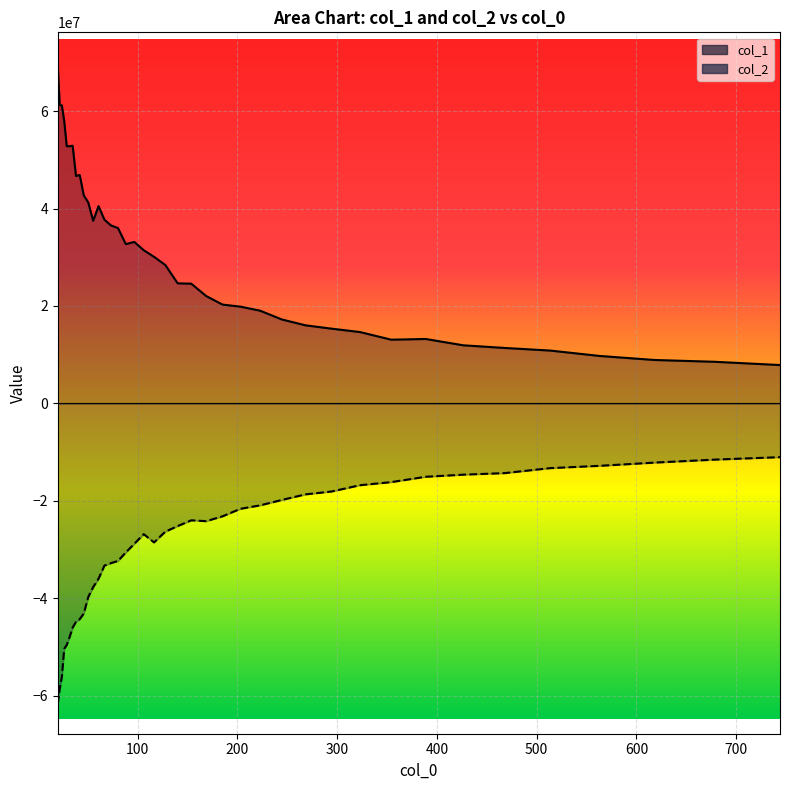

At which category does the chart reach its peak across all series?

20.0